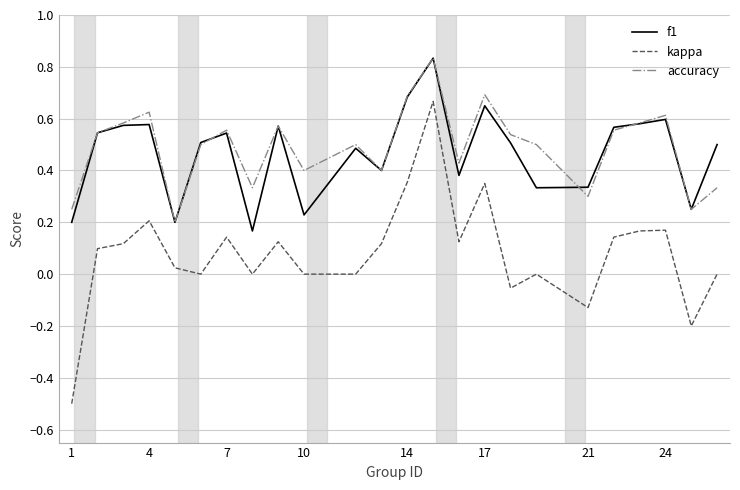

What is the sum of all f1 values?

11.2